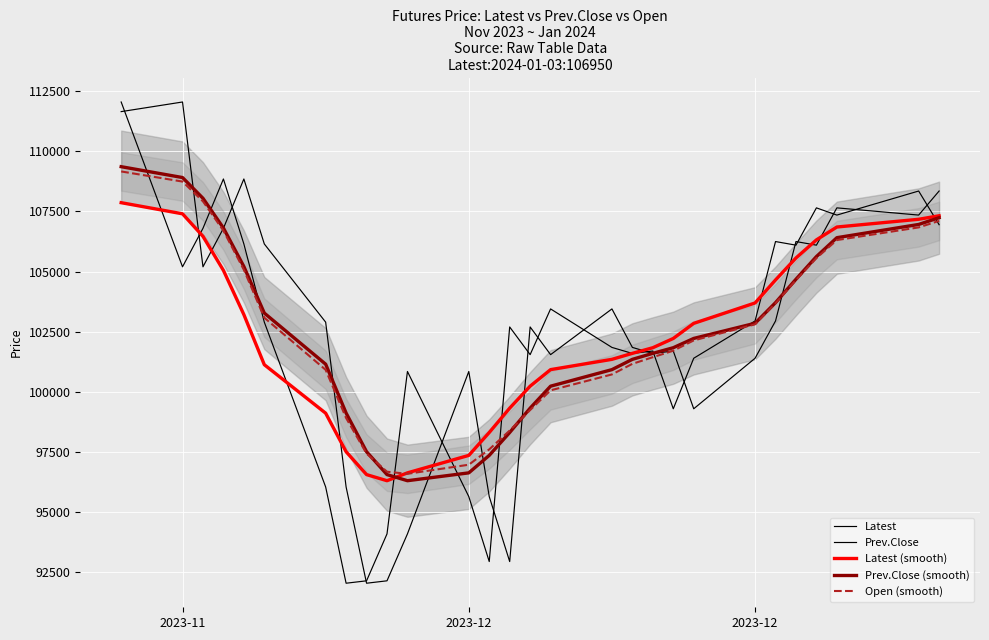

The Open (smooth) series shows 65335.3 at 2023-11. True or false?

False